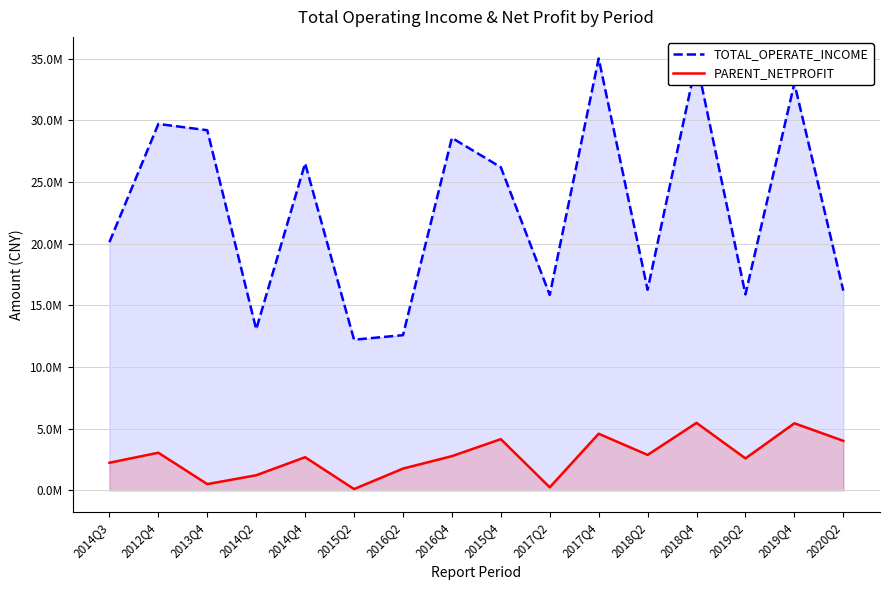

Reading left to right, extract all data points from this chart.

TOTAL_OPERATE_INCOME: 2014Q3=20122765.4	2012Q4=29706128.4	2013Q4=29196668.3	2014Q2=13057799.0	2014Q4=26511816.8	2015Q2=12216717.4	2016Q2=12583845.9	2016Q4=28575570.6	2015Q4=26195444.2	2017Q2=15847541.8	2017Q4=35011262.8	2018Q2=16266694.2	2018Q4=34810784.4	2019Q2=15888742.3	2019Q4=33005318.4	2020Q2=16193747.0
PARENT_NETPROFIT: 2014Q3=2241054.6	2012Q4=3054770.8	2013Q4=511625.0	2014Q2=1228065.0	2014Q4=2692017.7	2015Q2=109529.7	2016Q2=1767846.9	2016Q4=2778649.4	2015Q4=4155026.2	2017Q2=250843.3	2017Q4=4593430.1	2018Q2=2877728.1	2018Q4=5474581.8	2019Q2=2594423.8	2019Q4=5439842.4	2020Q2=4018067.1